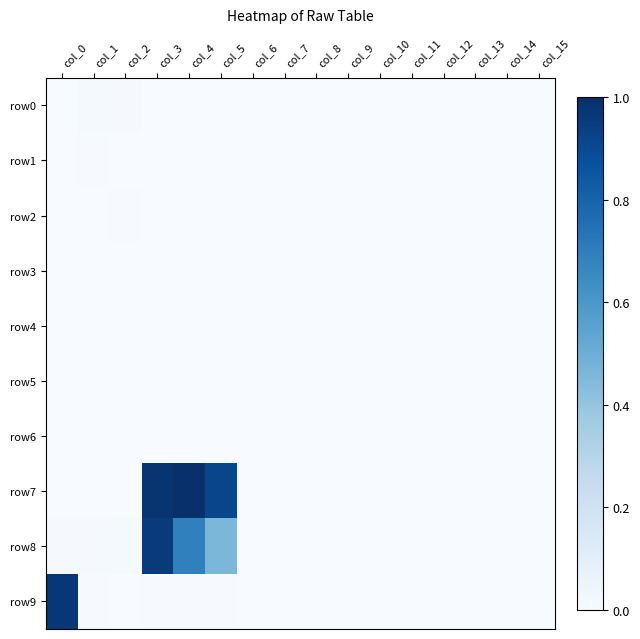

At which category is the sum across all series the highest?

col_3